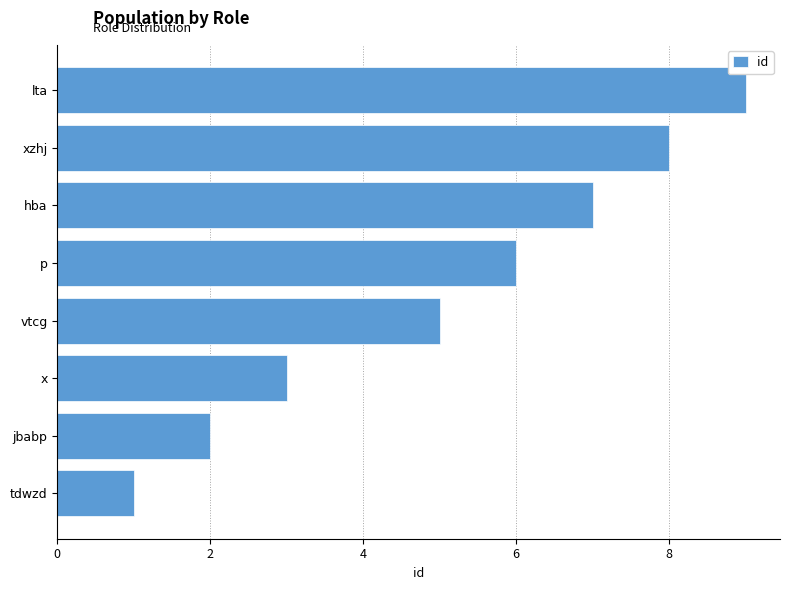

What is the difference between the second highest and second lowest values?

6